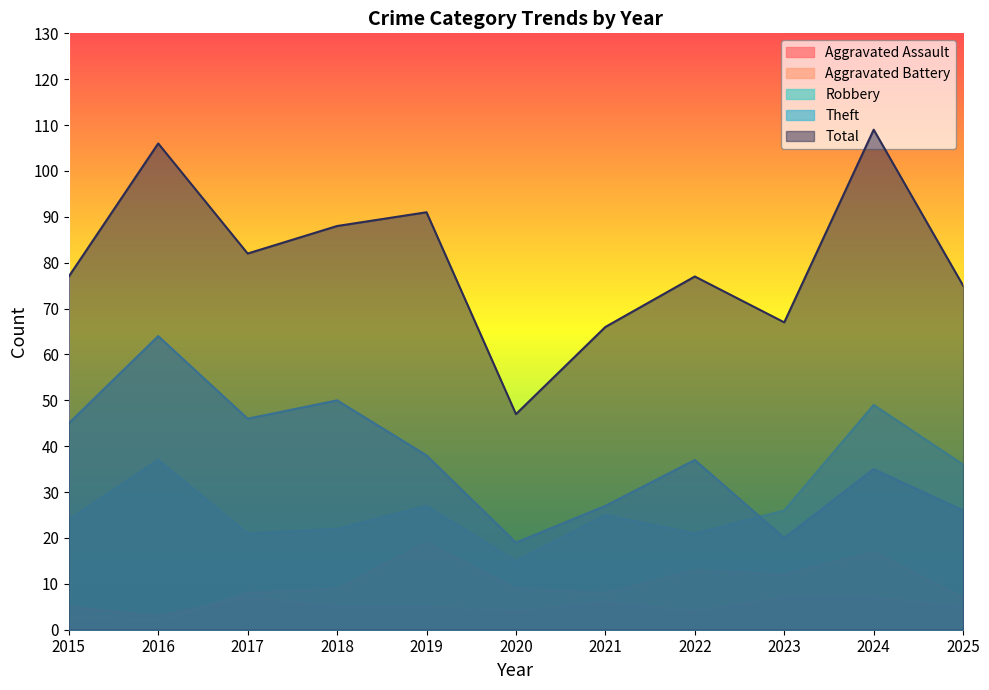

Rank the categories by Theft value from lowest to highest.

2020, 2023, 2025, 2021, 2024, 2022, 2019, 2015, 2017, 2018, 2016